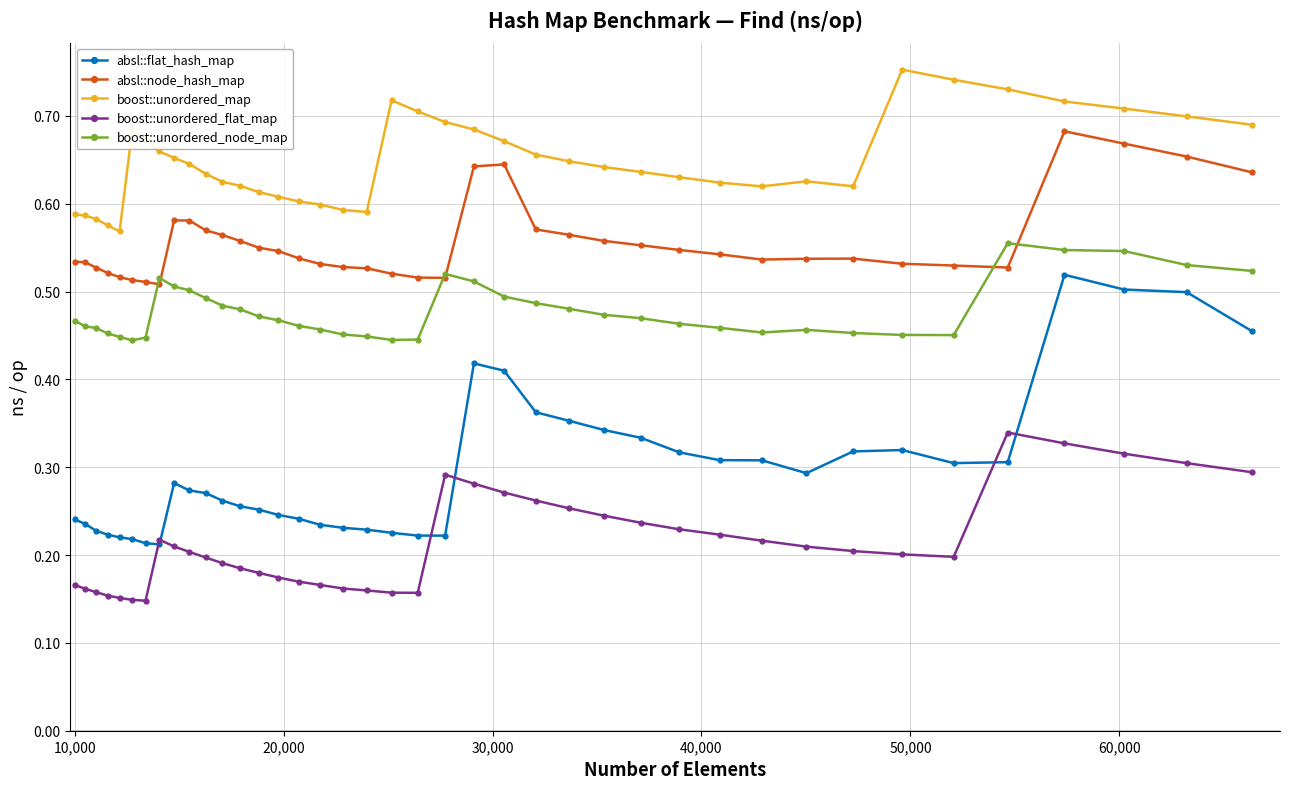

At how many categories does at least one series exceed 0?

40